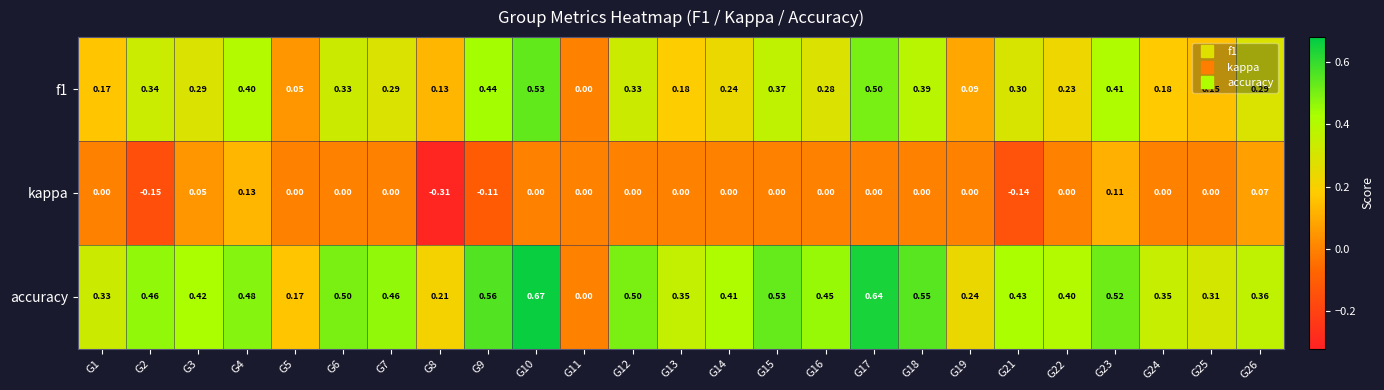

Which series has the largest total across all categories?

accuracy